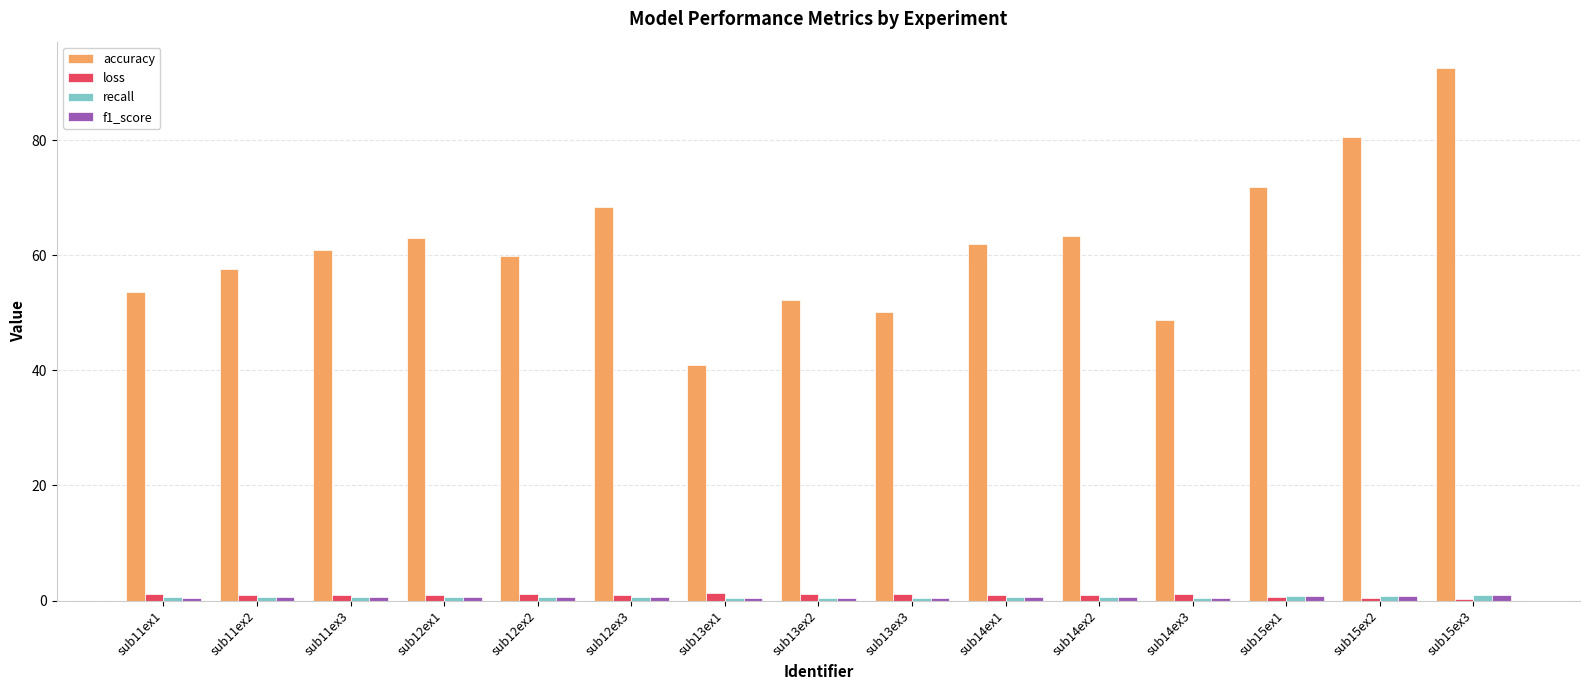

At which category is the sum across all series the highest?

sub15ex3